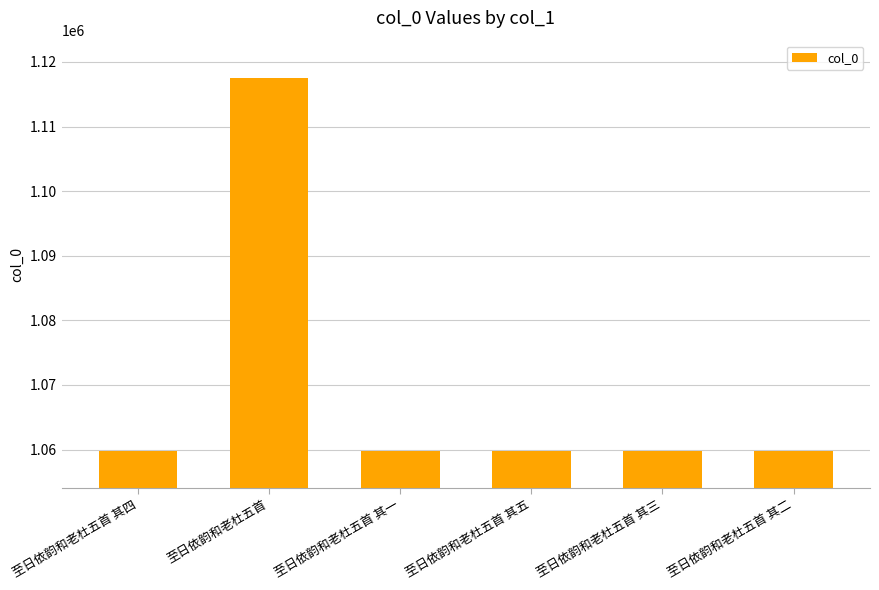

What is the label of the 1st bar from the right?

至日依韵和老杜五首 其二